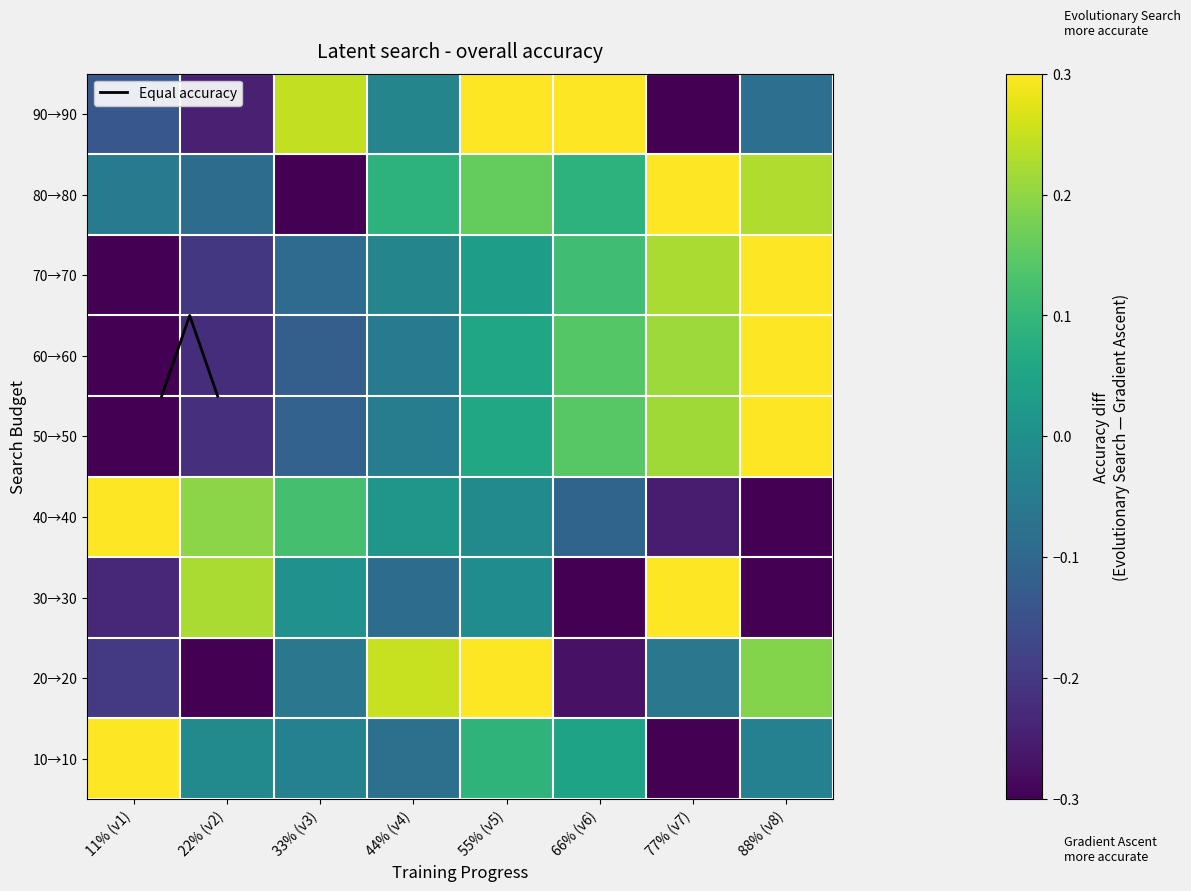

How many series are shown in this chart?

9